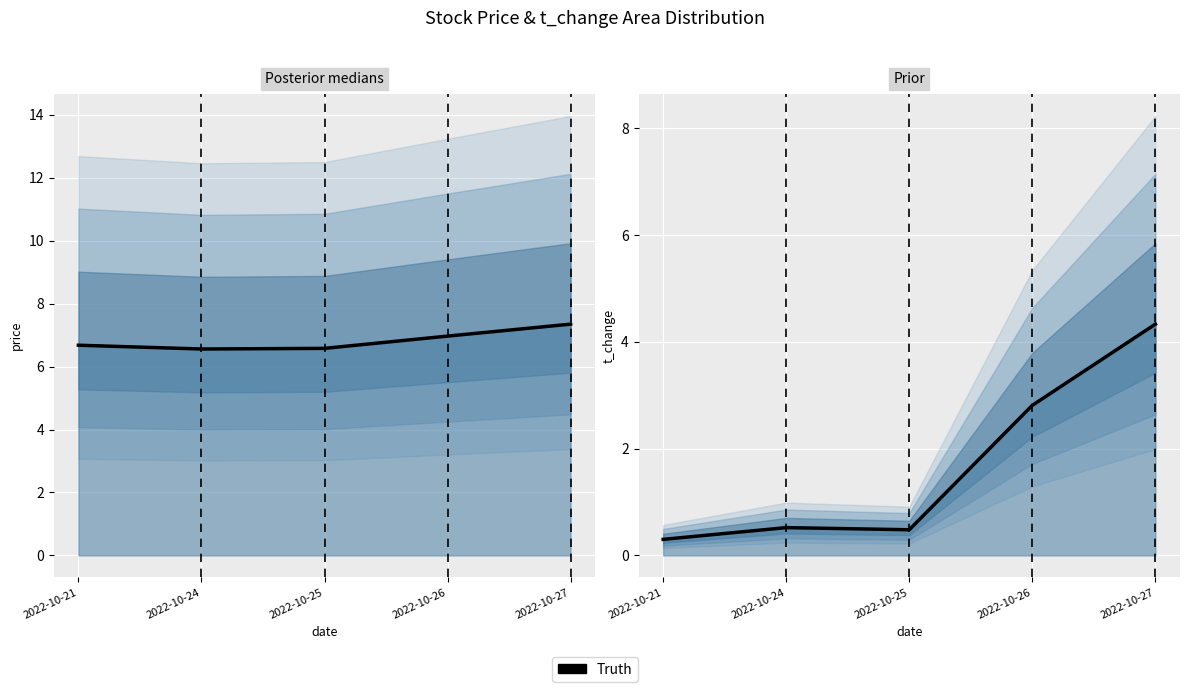

What is the value of the 1st point from the left?

0.3